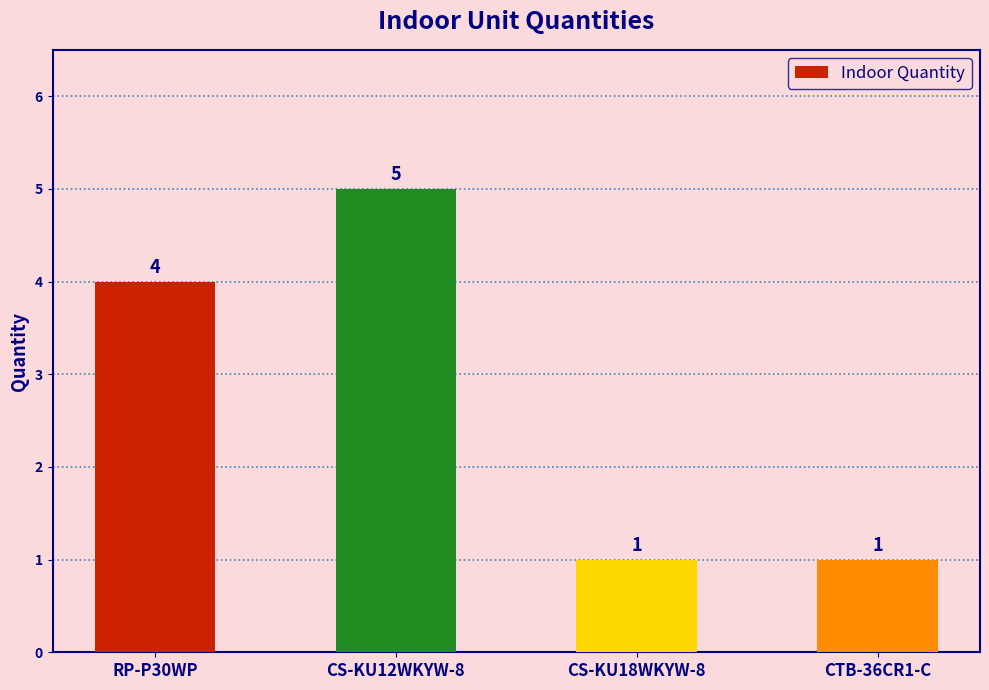

Reading left to right, extract all data points from this chart.

4	5	1	1